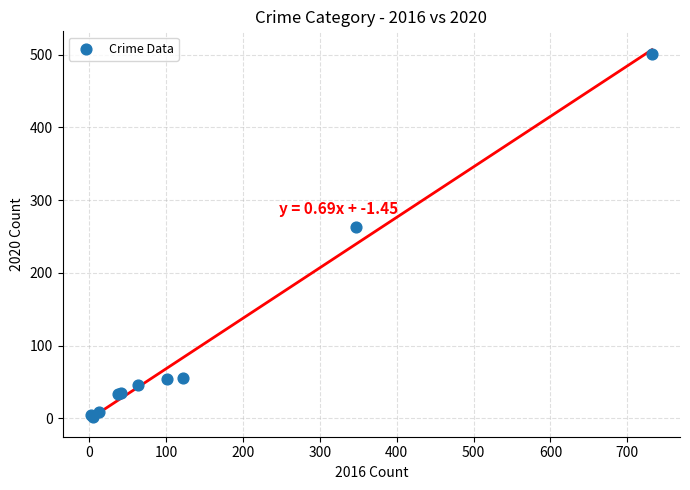

What Y value in the scatter plot is closest to 251?

263